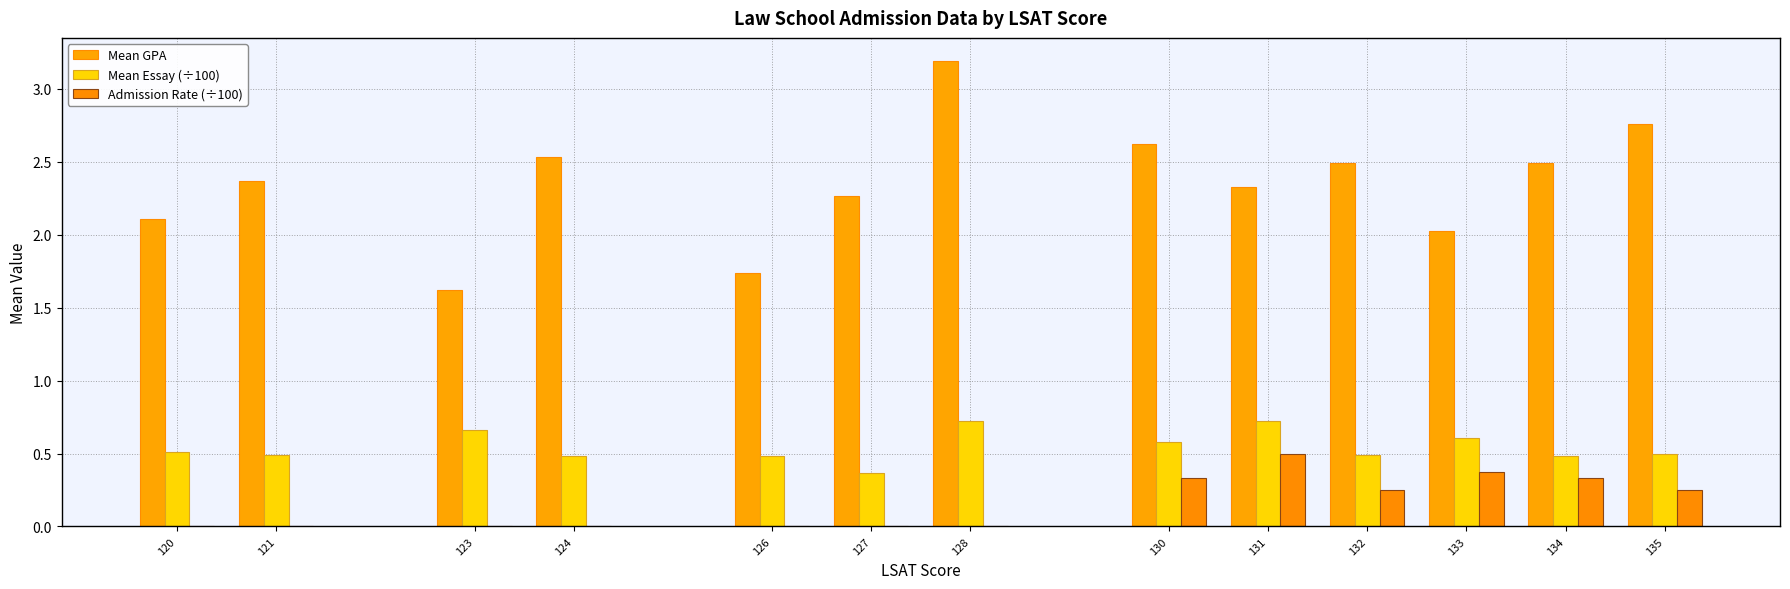

Which has a higher value, 130 or 124?

130